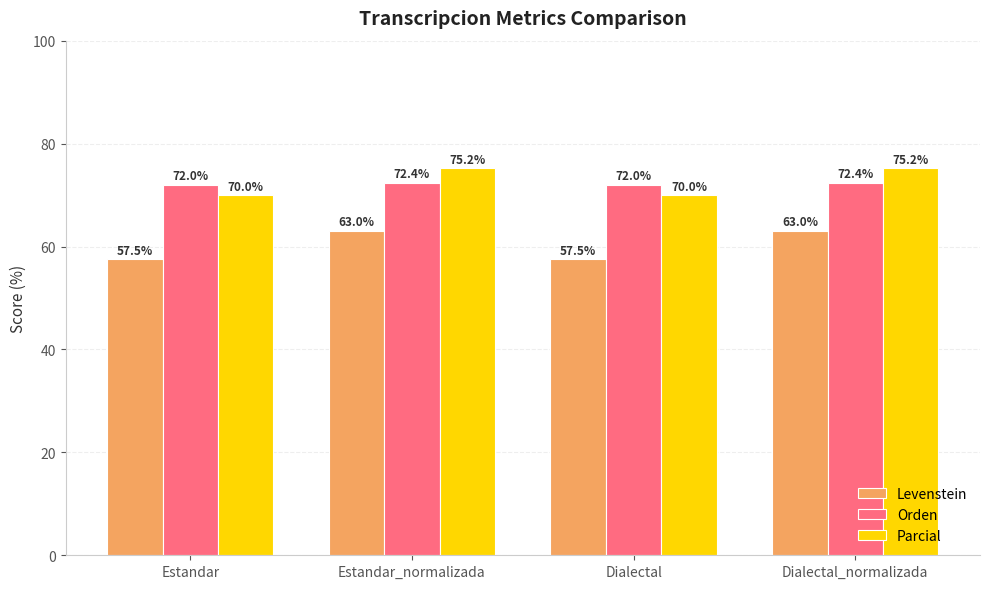

Rank the series by their maximum value, from highest to lowest.

Parcial, Orden, Levenstein